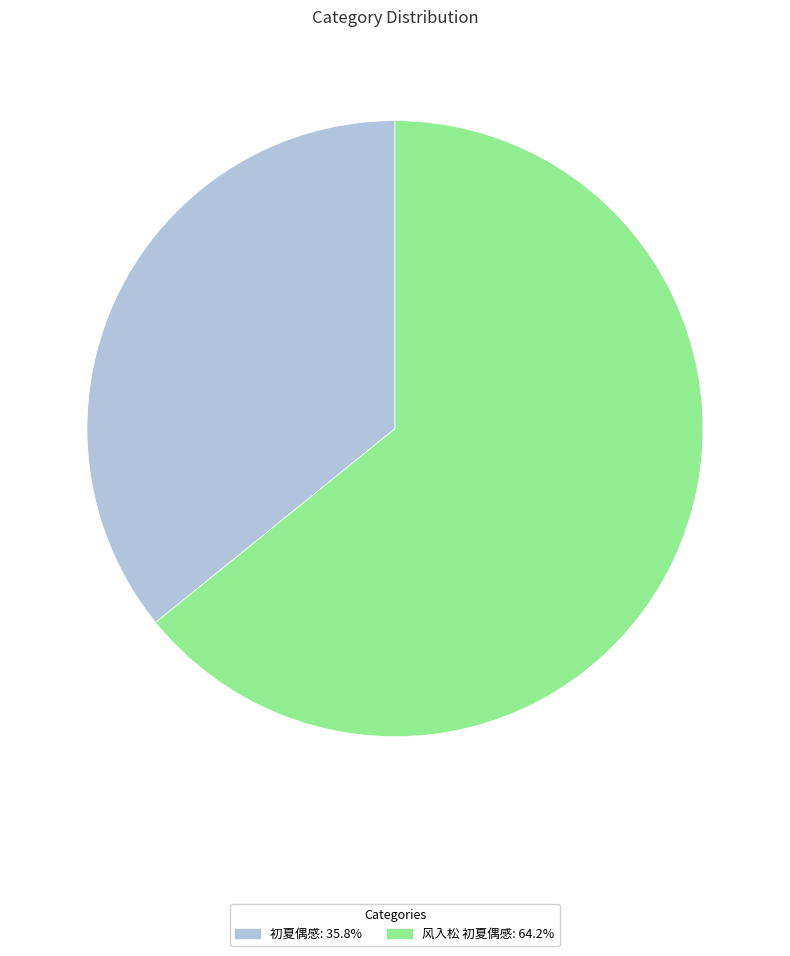

How many segments does this pie chart have?

2